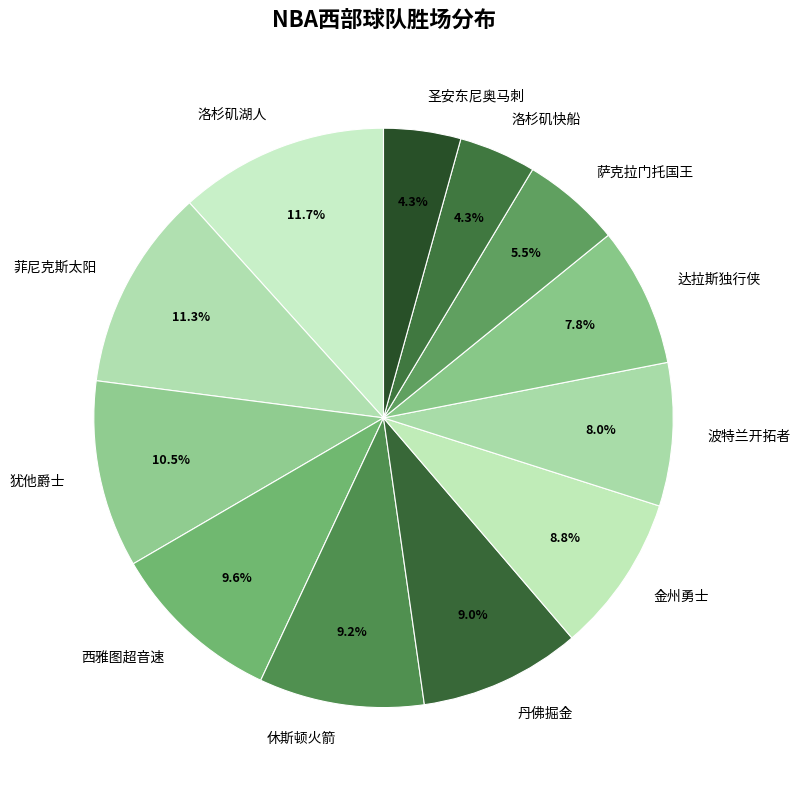

What is the ratio of the value at 洛杉矶快船 to the value at 犹他爵士?

0.4